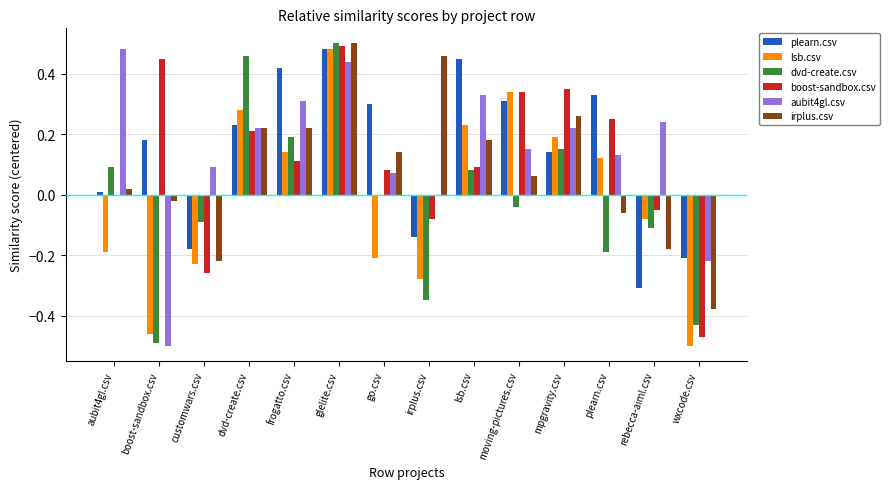

Is the value of lsb.csv at customwars.csv greater than the value of aubit4gl.csv at moving-pictures.csv?

No